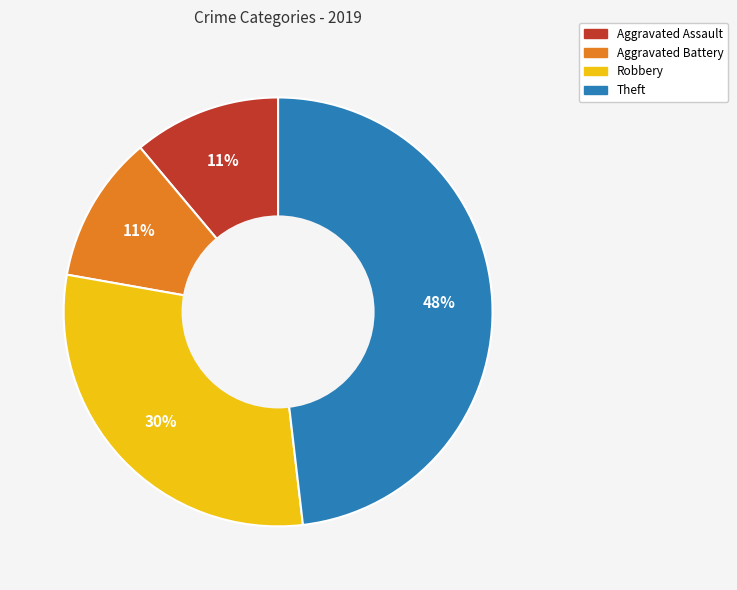

Is it true that Aggravated Battery is 11% of the pie?

True